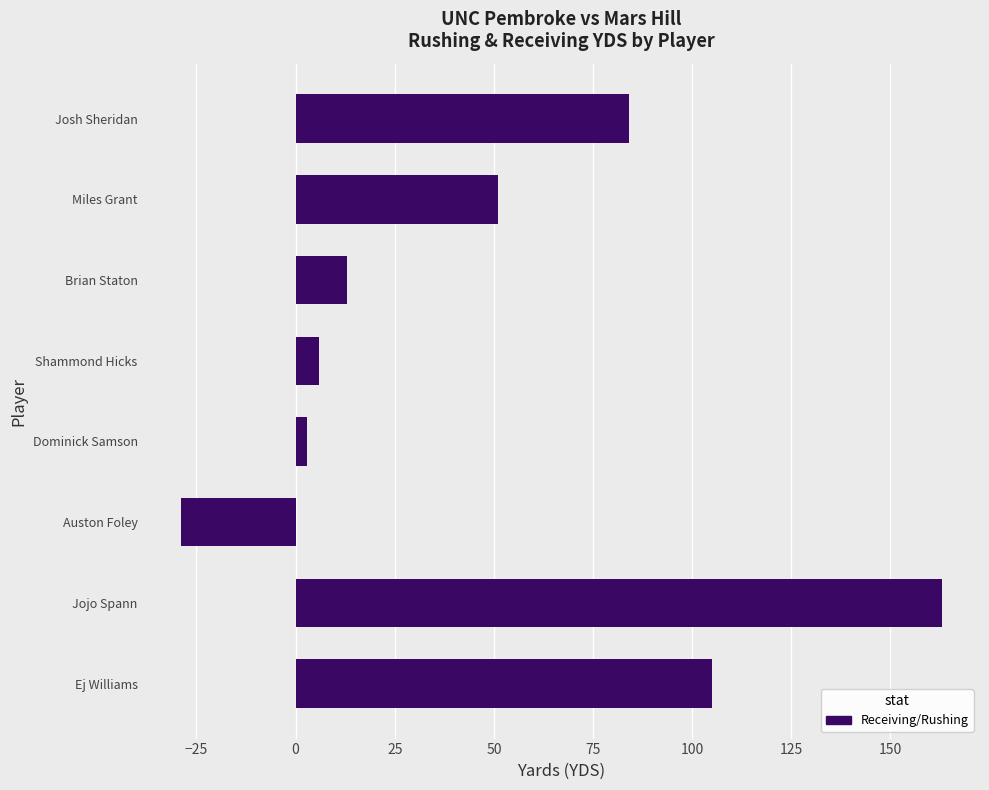

Reading bottom to top, list all the values displayed in this chart.

105	163	-29	3	6	13	51	84